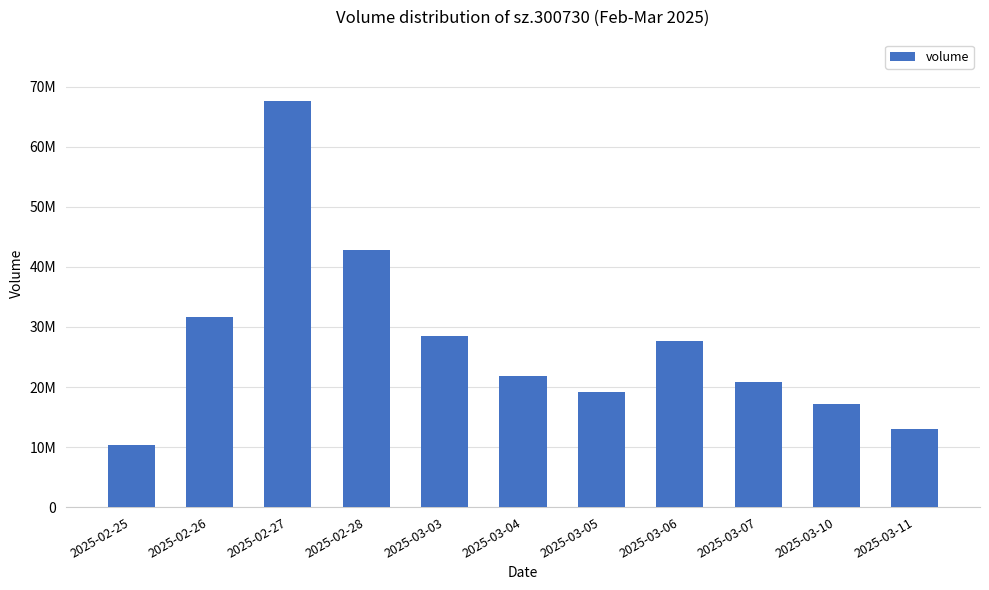

Rank the categories by value from lowest to highest.

2025-02-25, 2025-03-11, 2025-03-10, 2025-03-05, 2025-03-07, 2025-03-04, 2025-03-06, 2025-03-03, 2025-02-26, 2025-02-28, 2025-02-27